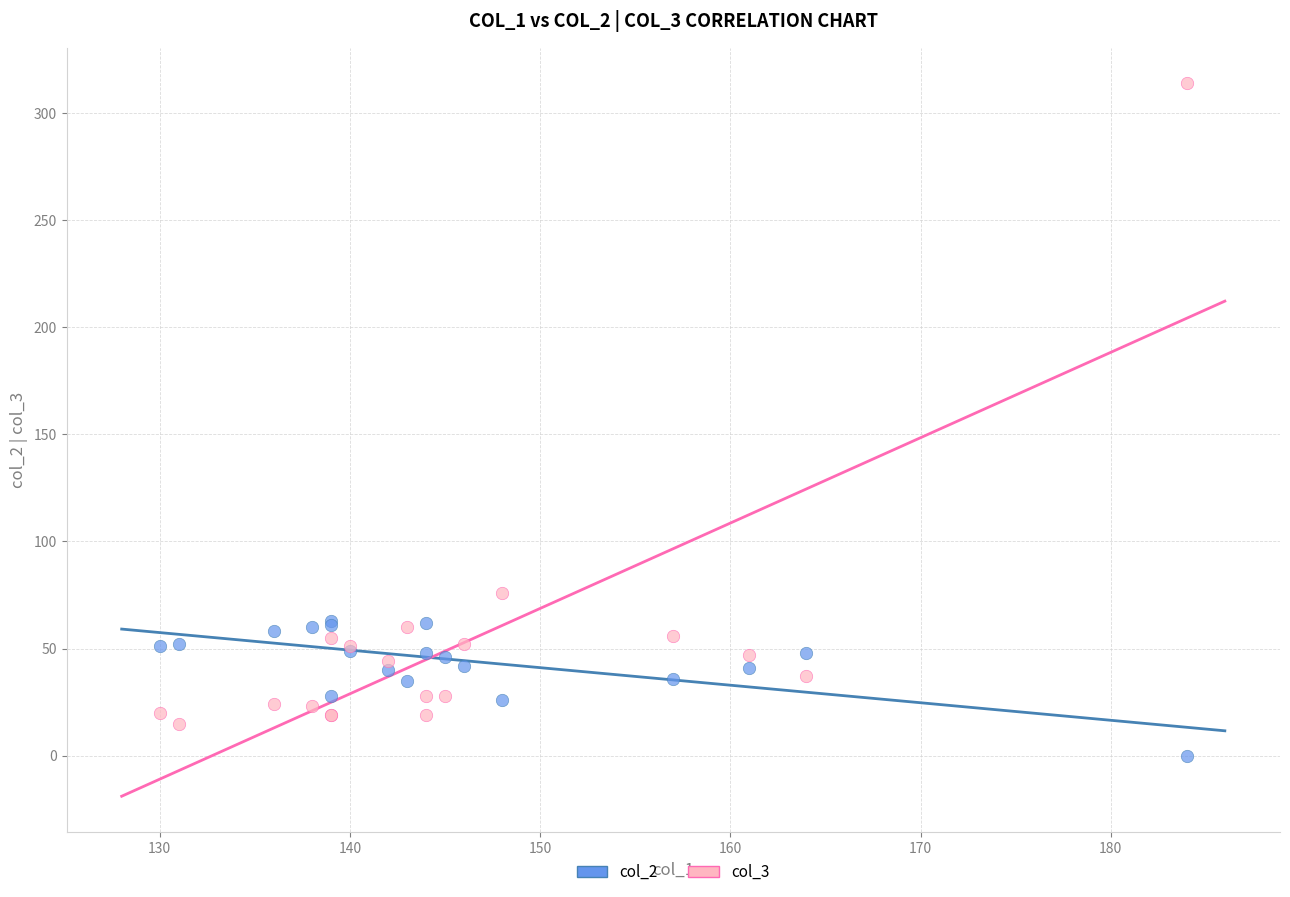

Which series has the widest spread of Y values?

col_3